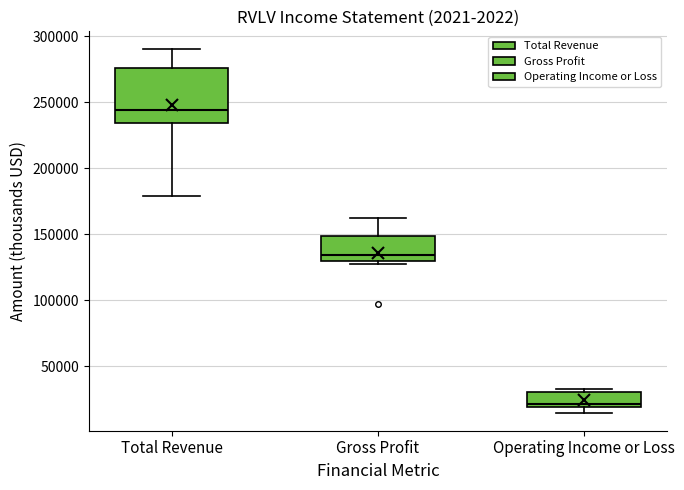

Comparing the boxes themselves (not the whiskers), which one is the tallest?

Total Revenue